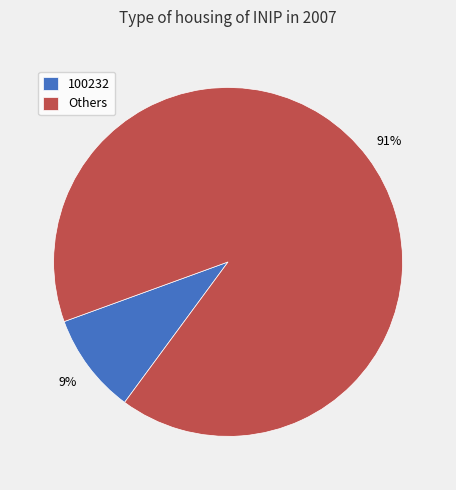

Is Others the majority of the pie?

Yes